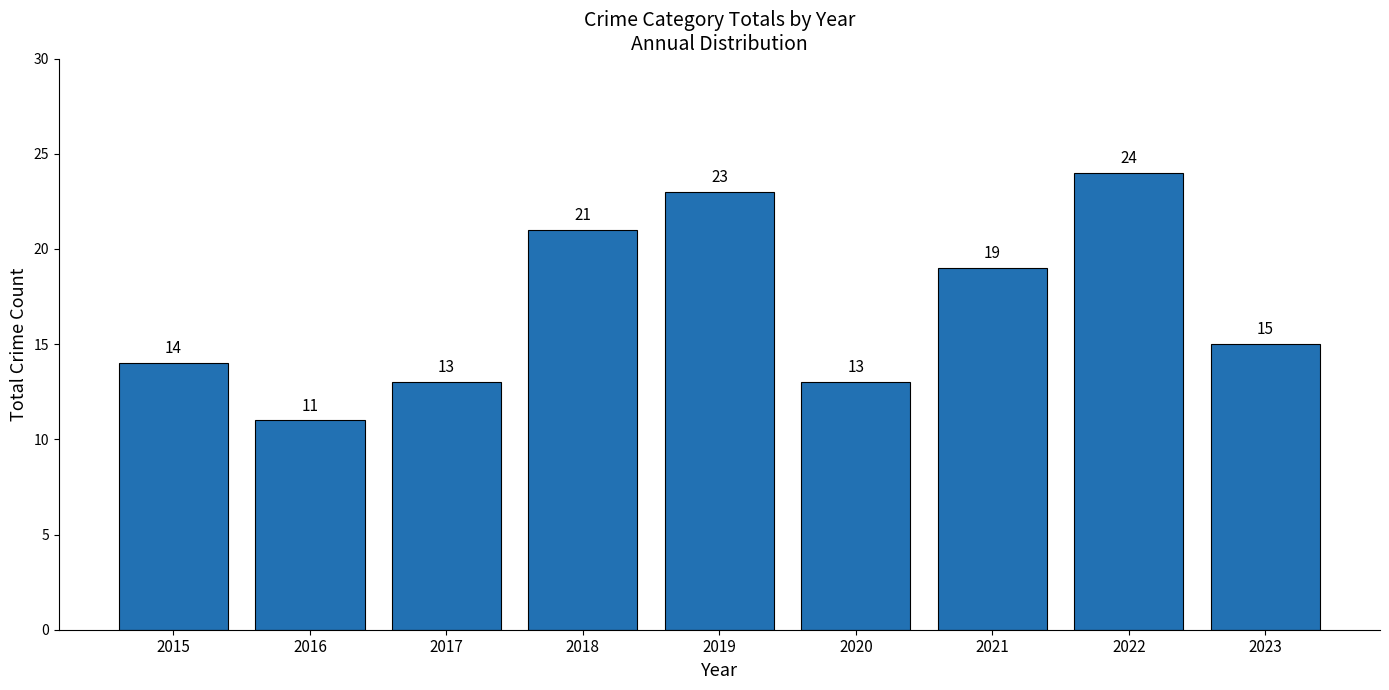

The value at 2019 is 15. True or false?

False